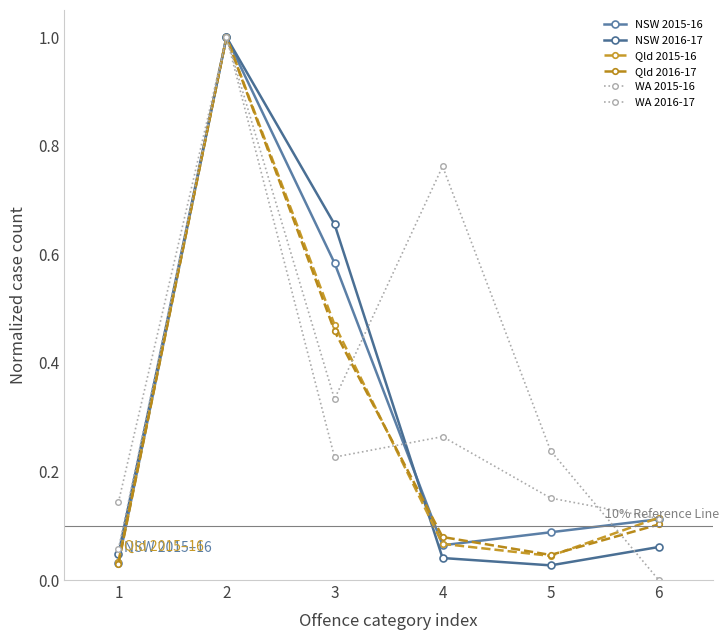

Is this an area chart (filled region under the line)?

No